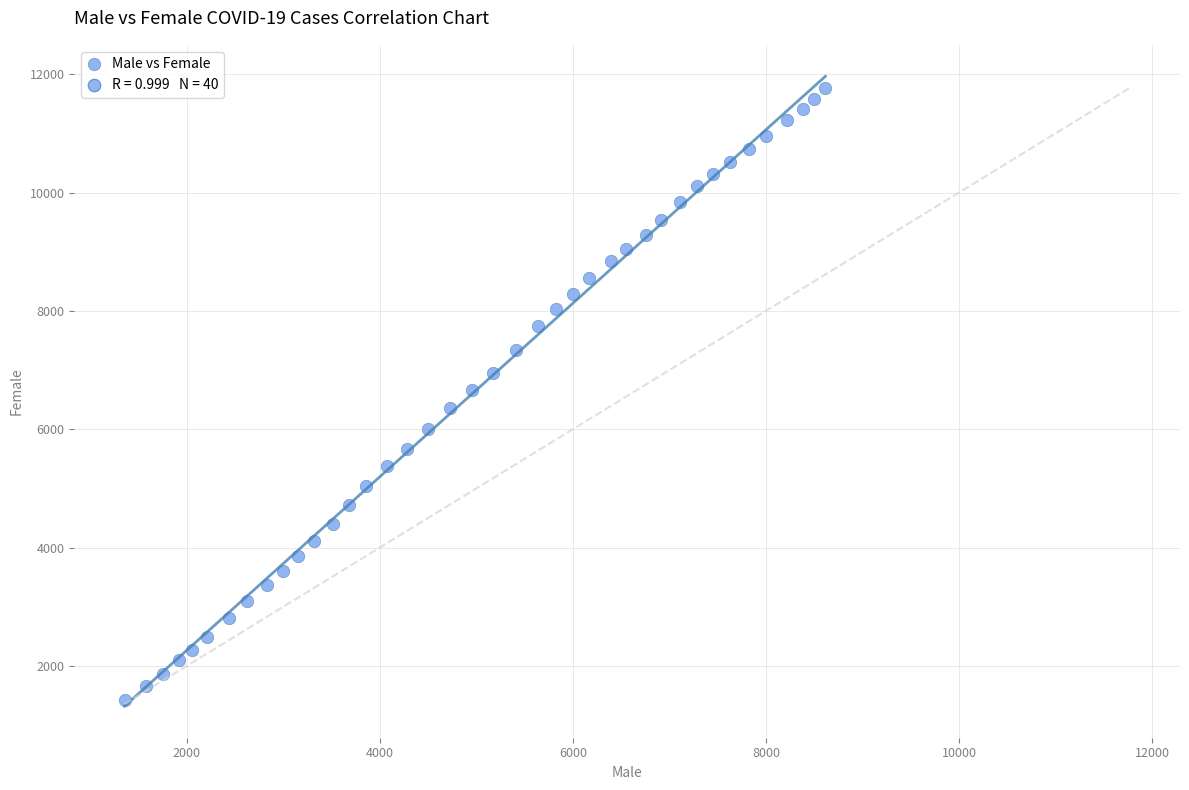

What is the range of X values (max minus min)?

7260